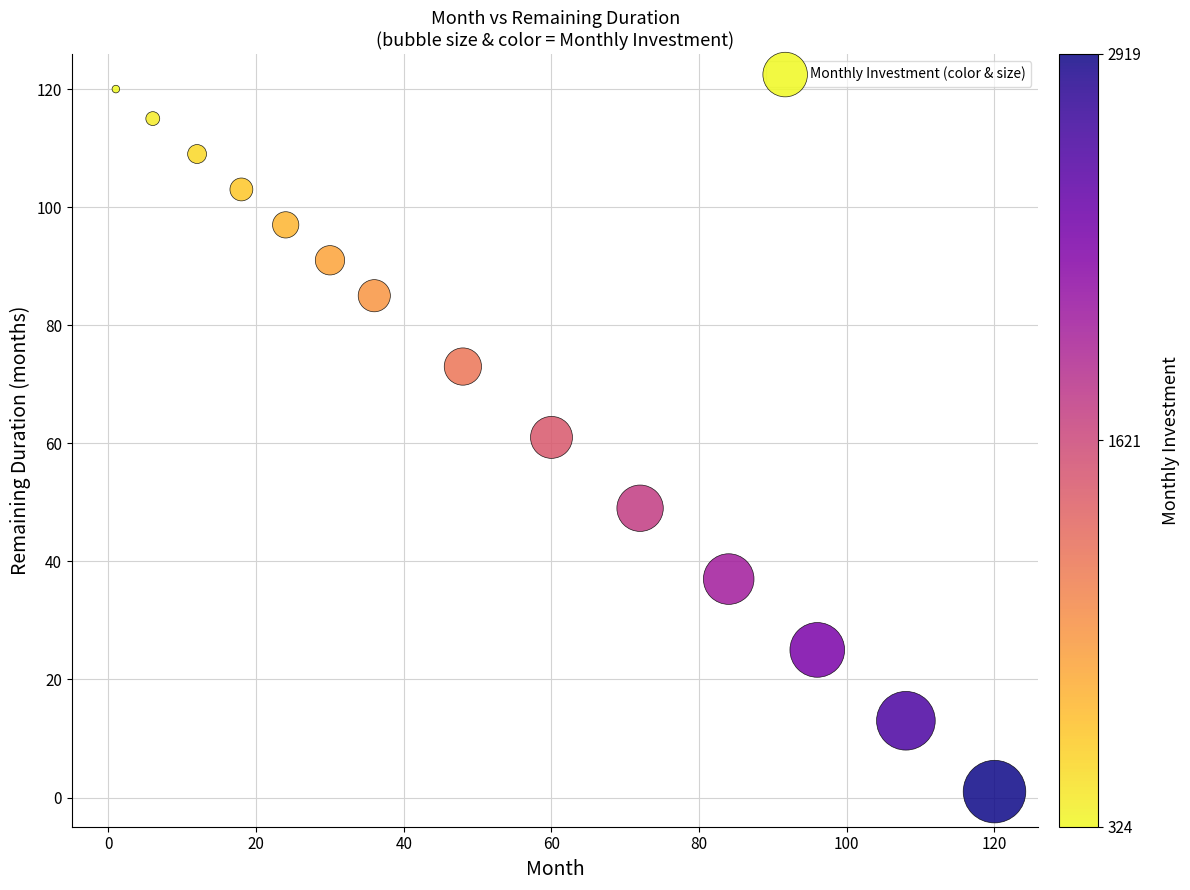

What is the range of Y values (max minus min)?

119